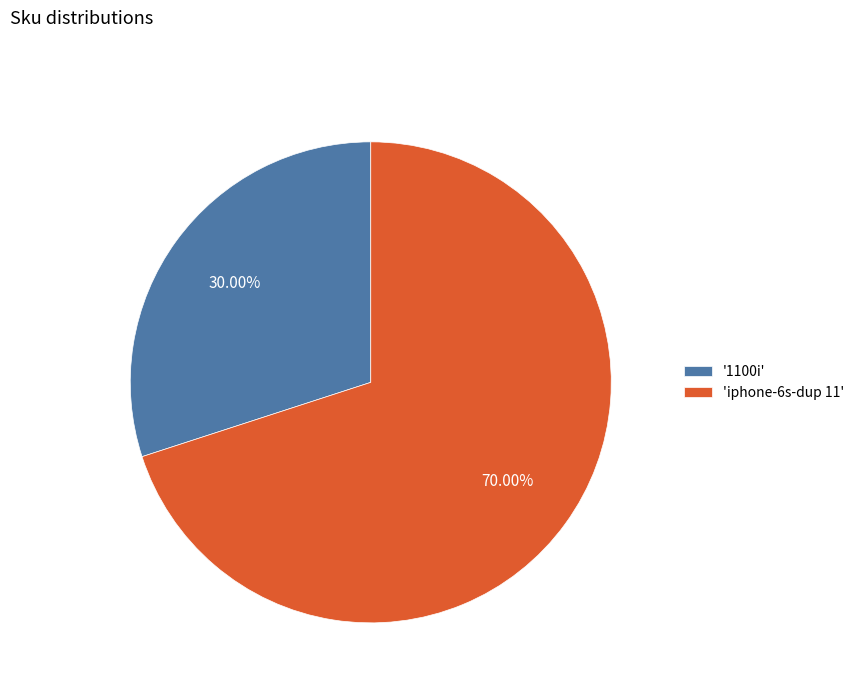

Combined, do '1100i' and 'iphone-6s-dup 11' account for over 50%?

Yes